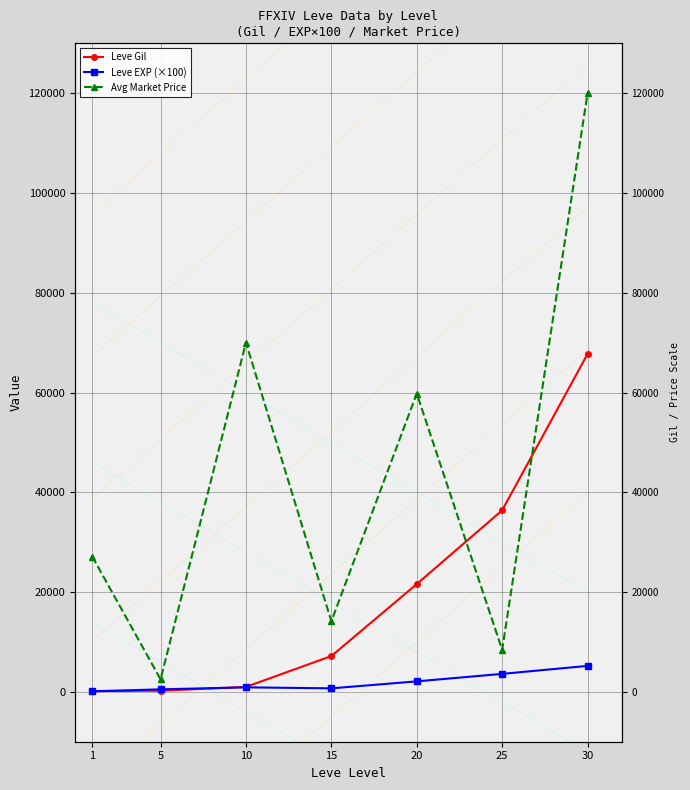

What is the value of the Leve EXP (×100) point at the 4th from the left?

700